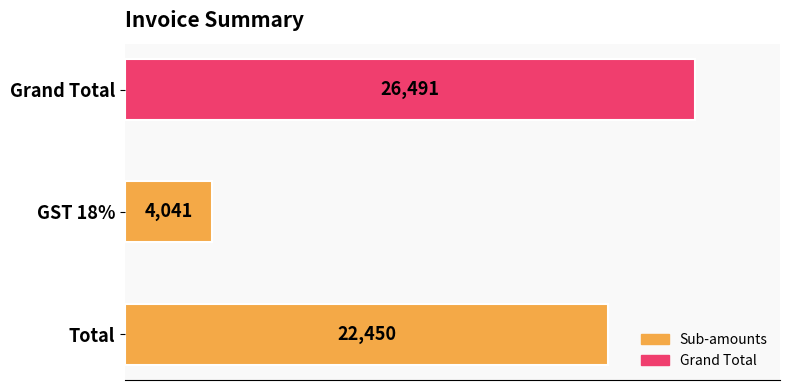

What is the difference between the maximum and minimum values?

22450